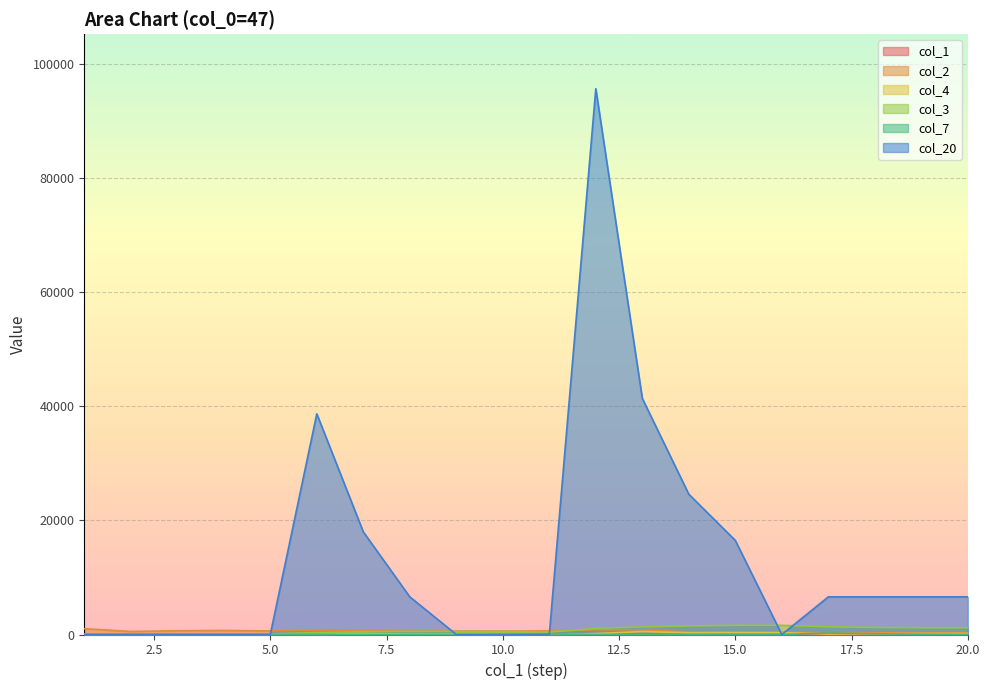

In col_20, how many points are higher than both neighbors (excluding endpoints)?

2